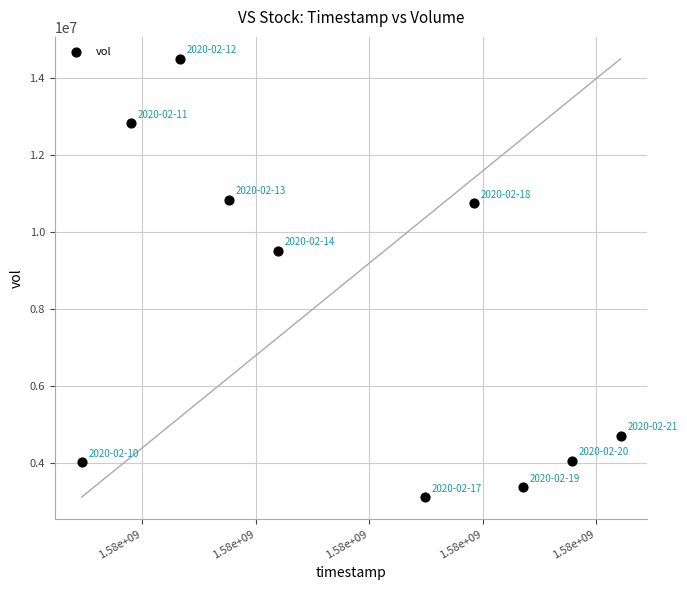

What is the average X value?

1581768000